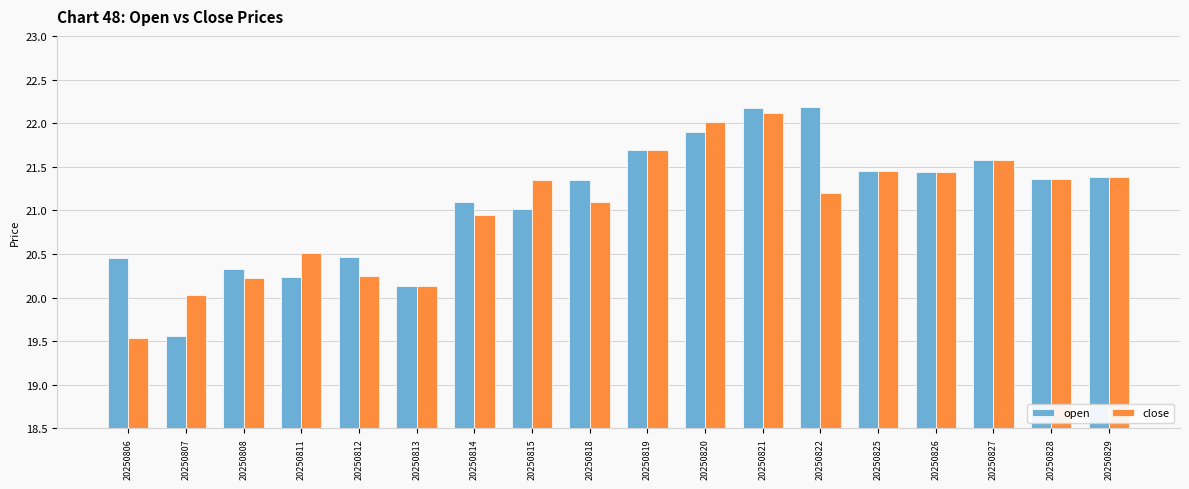

What is the difference between the maximum and second lowest values in the close series?

2.1